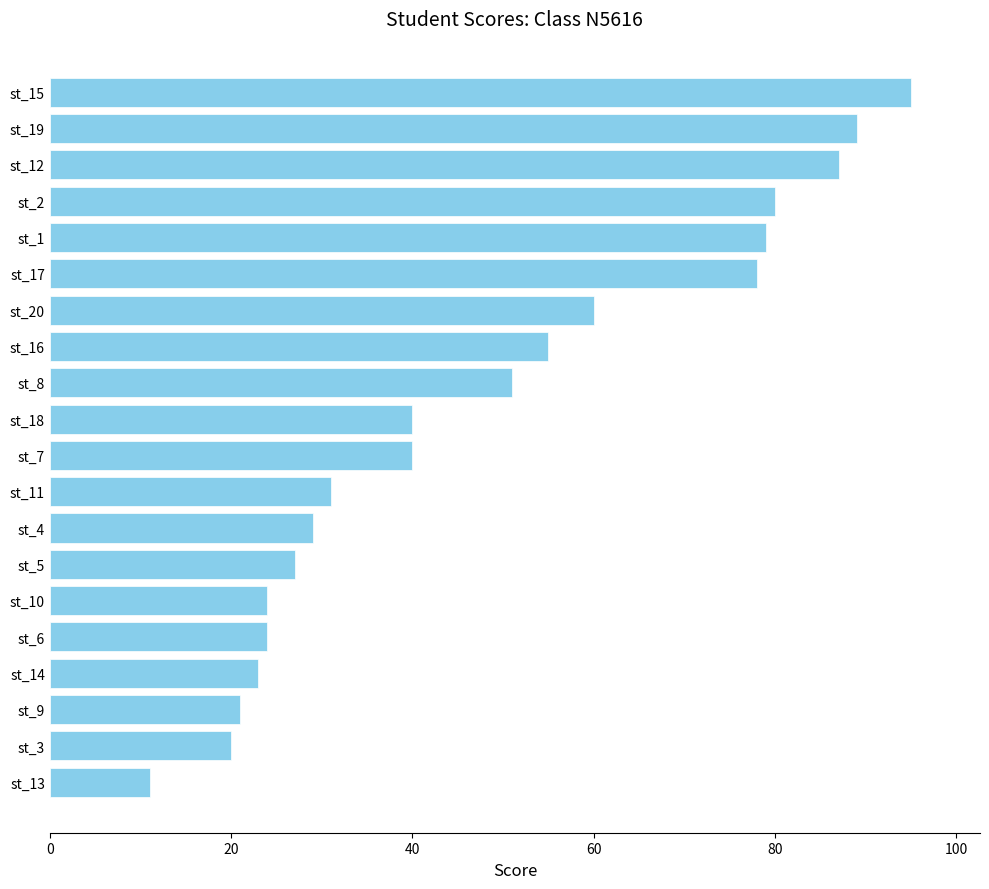

What is the difference between the maximum and minimum values?

84